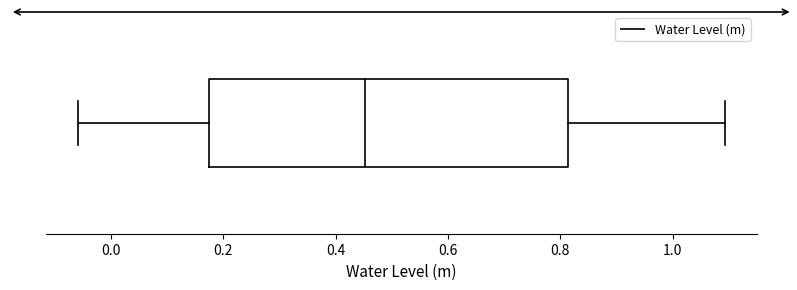

Where does the median line of the box sit on the x-axis? The values are not printed on the chart, so give them approximately, as read against the axis.

0.46